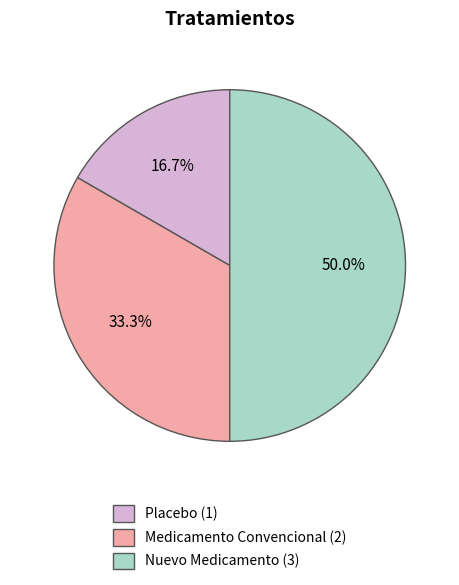

How many segments does this pie chart have?

3